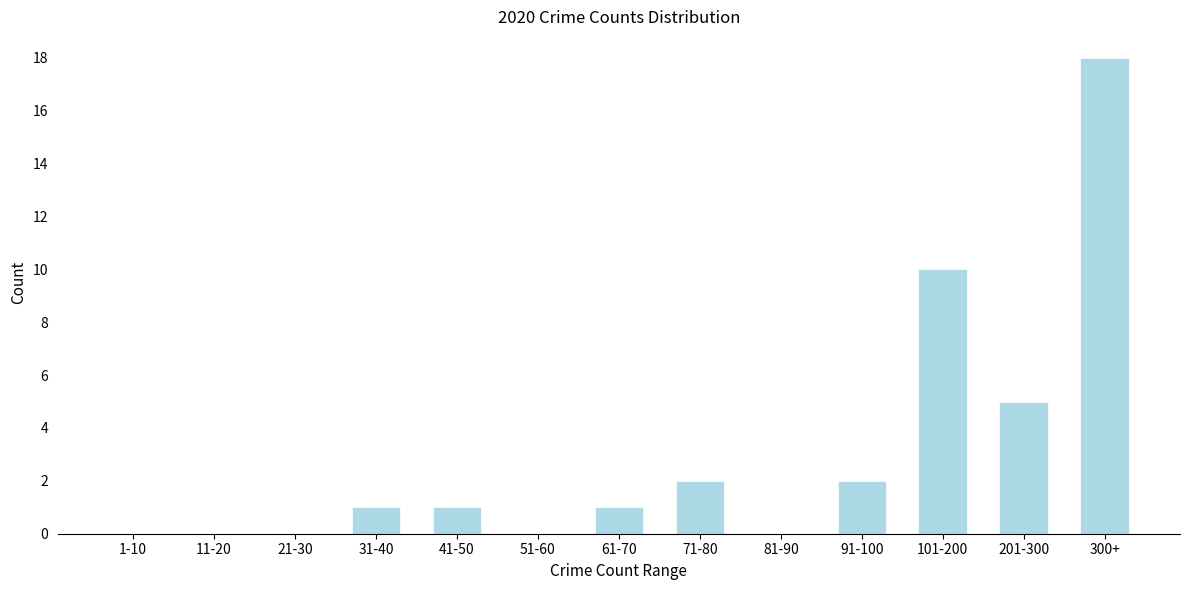

Reading left to right, list all the values displayed in this chart.

1-10=0	11-20=0	21-30=0	31-40=1	41-50=1	51-60=0	61-70=1	71-80=2	81-90=0	91-100=2	101-200=10	201-300=5	300+=18